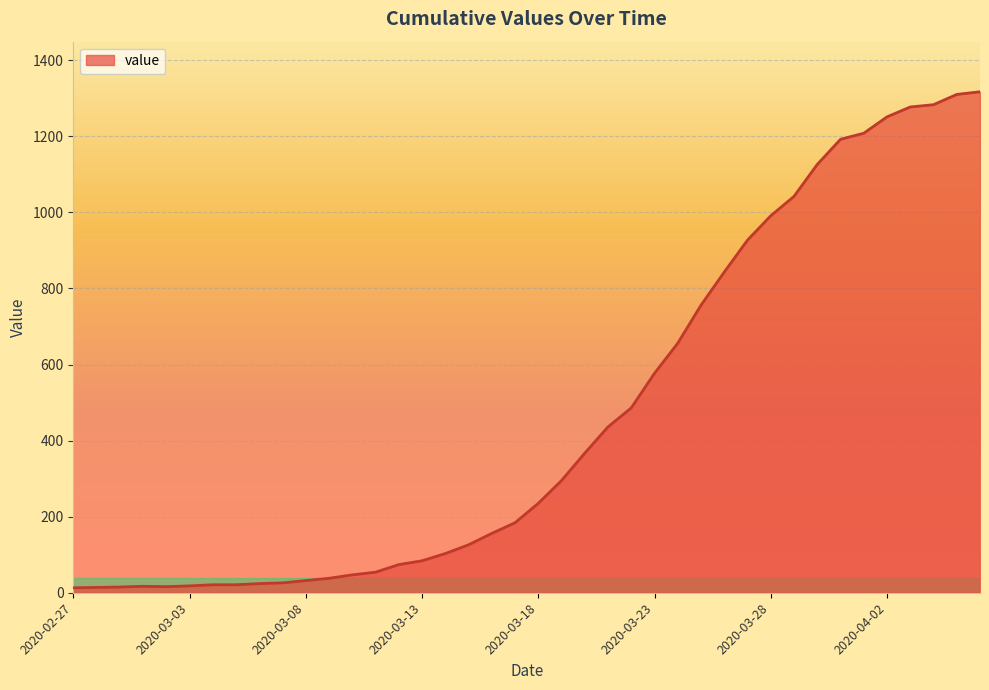

Does the chart display data point markers on the line(s)?

No